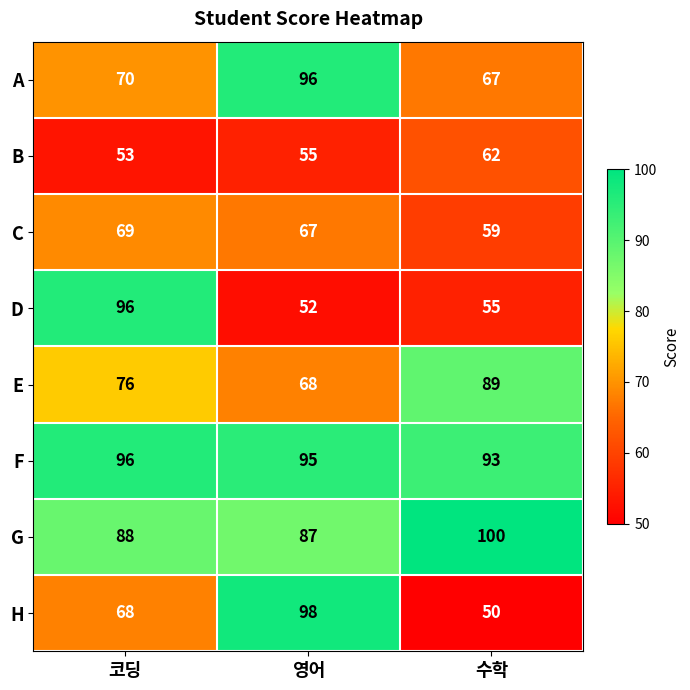

At which category is the sum across all series the highest?

영어